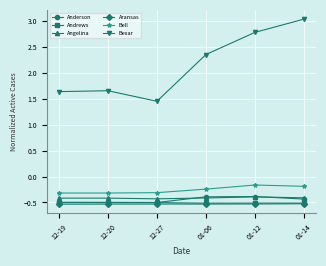

What is the average value of the Bexar series?

2.2